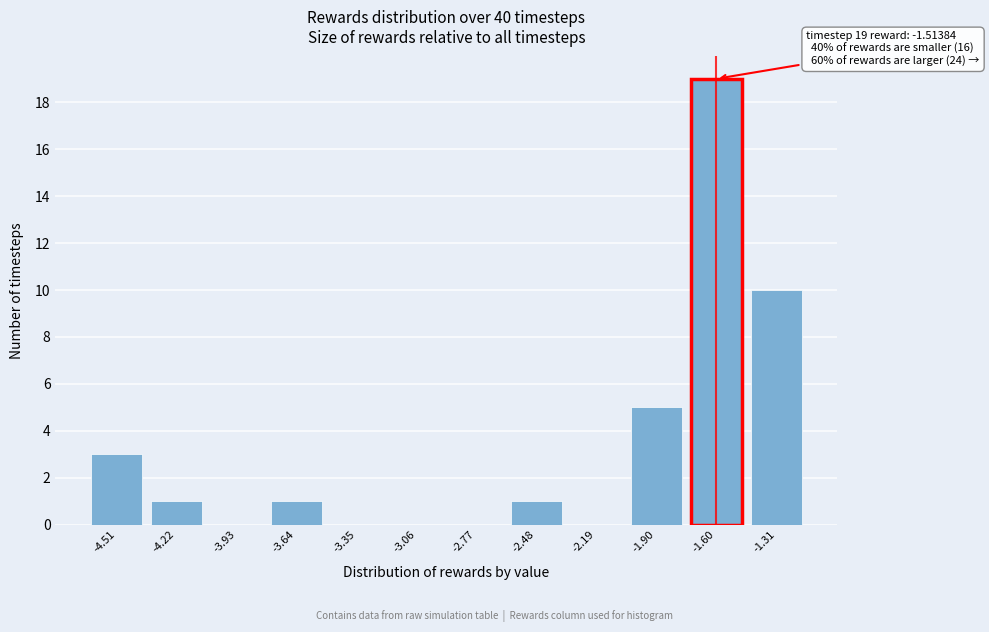

Reading right to left, what are all the values shown in this chart?

-1.31=10	-1.60=19	-1.90=5	-2.19=0	-2.48=1	-2.77=0	-3.06=0	-3.35=0	-3.64=1	-3.93=0	-4.22=1	-4.51=3